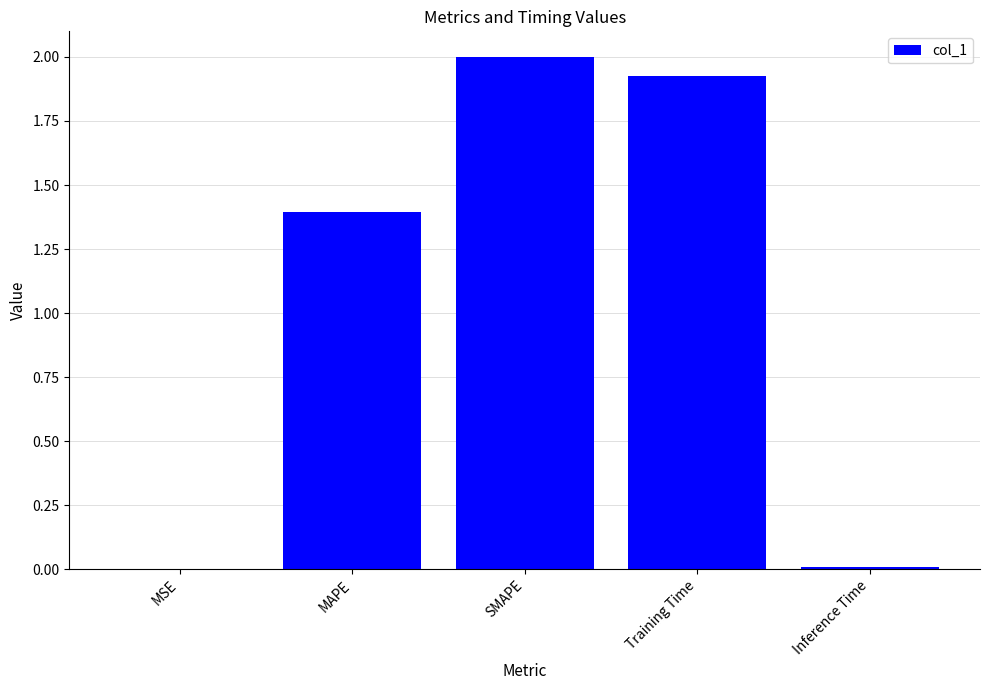

What is the sum of all values?

5.3